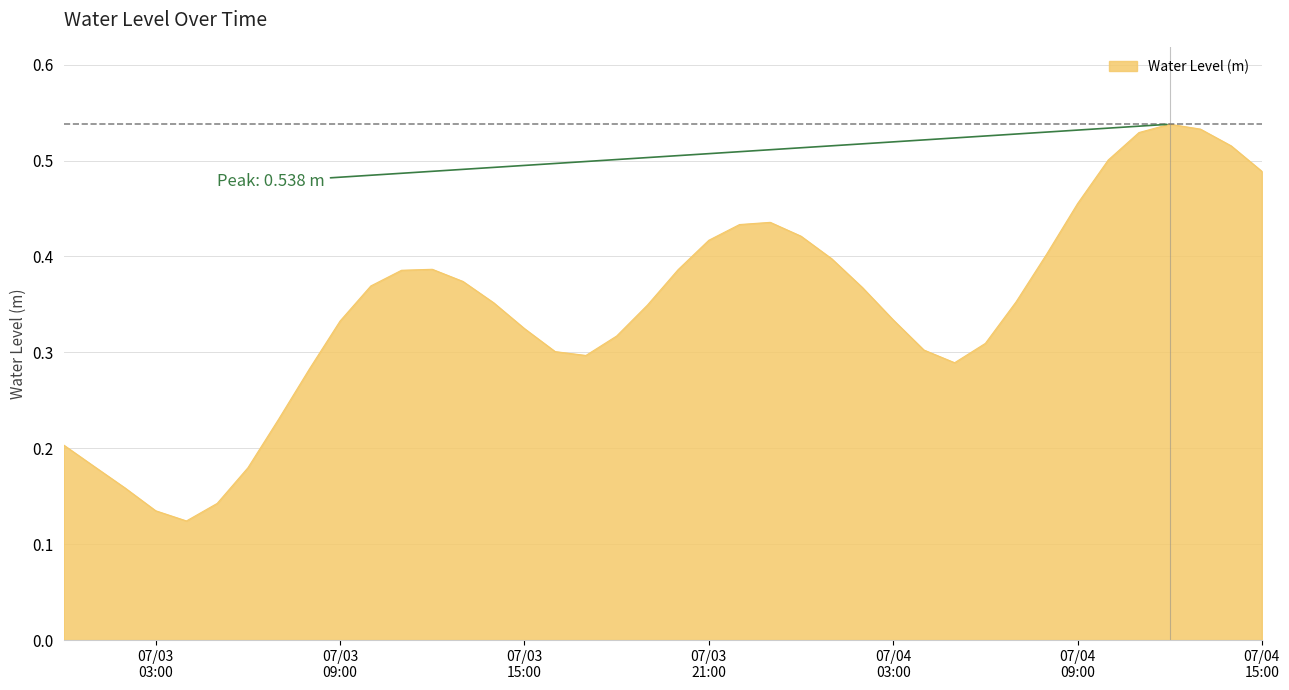

How many lines are shown in the chart?

1